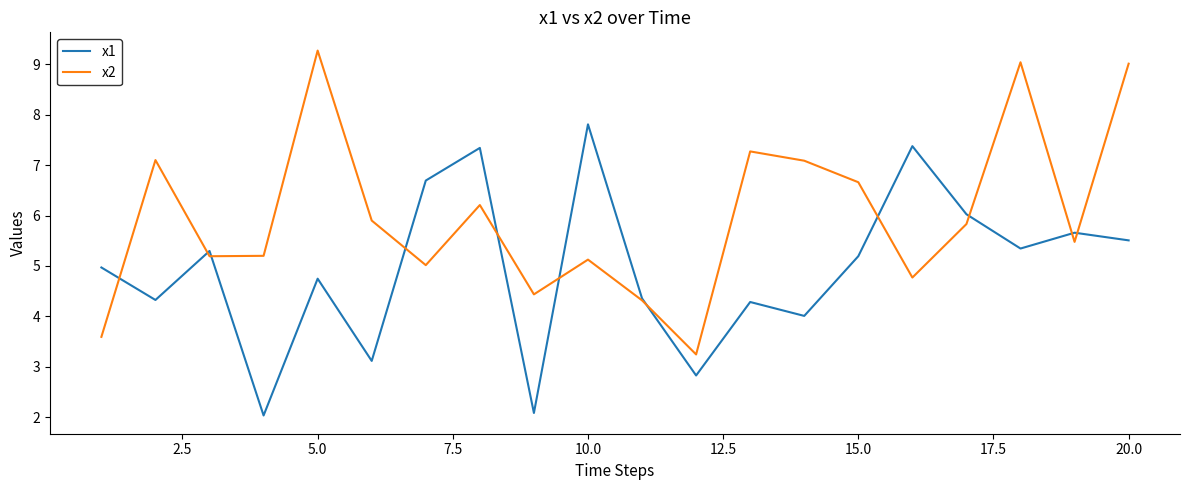

Rank the series by their average value, from lowest to highest.

x1, x2